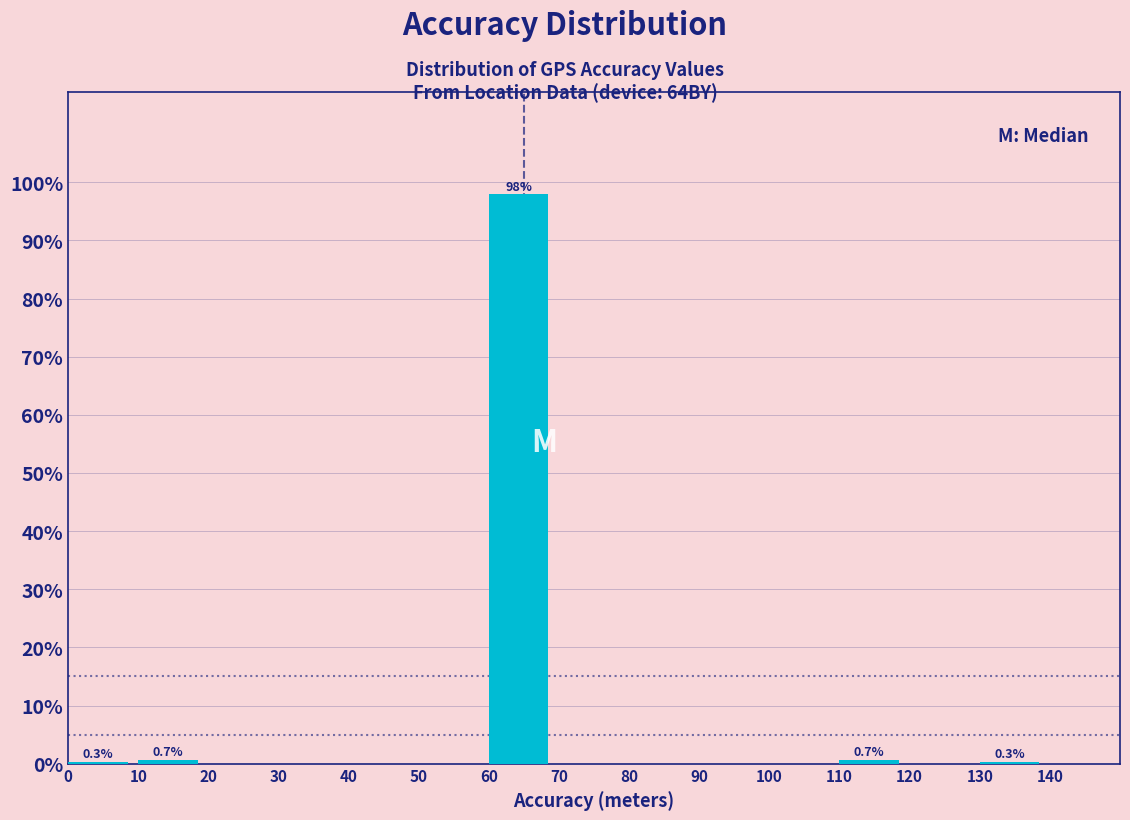

Over which range of the x-axis is the bar tallest?

60 to 70